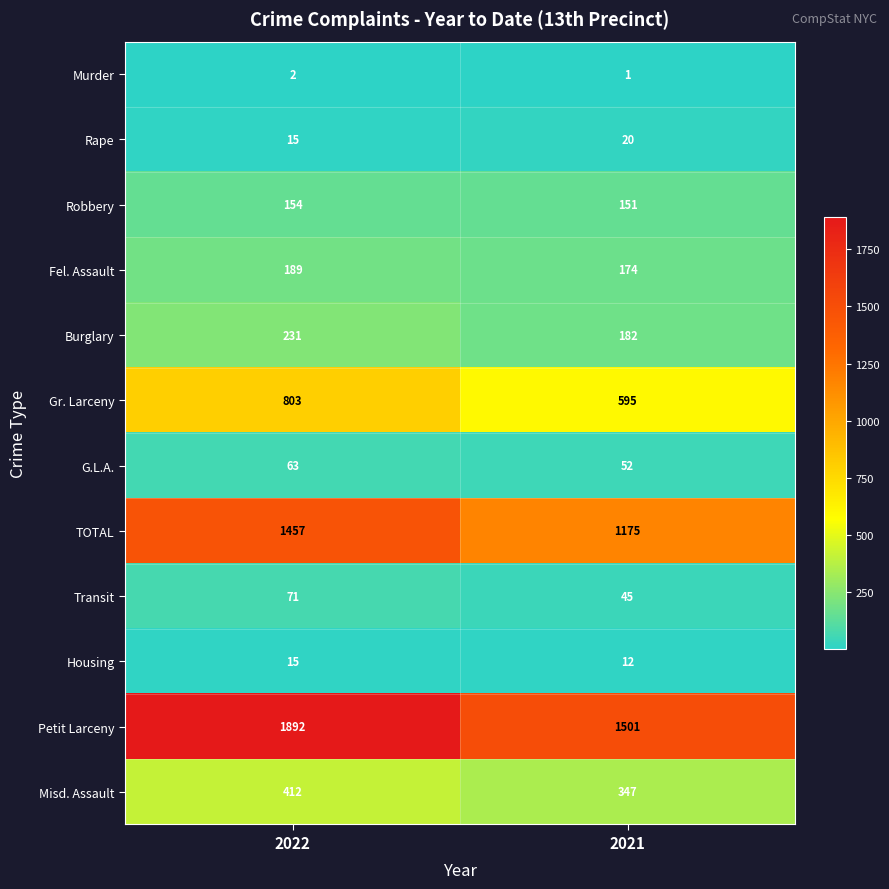

At which category does the chart reach its minimum across all series?

2021